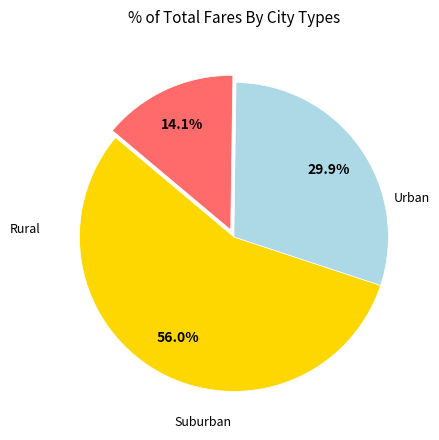

Is there any slice that represents more than half of the pie?

Yes